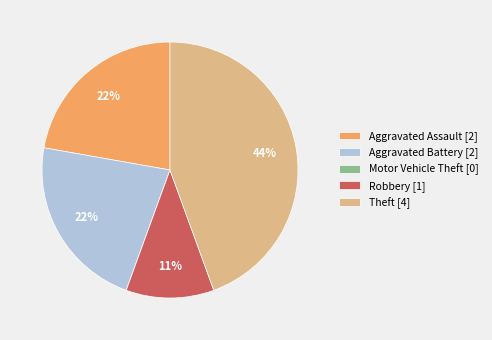

To the nearest percent, what percentage of the pie is Theft [4]?

44%